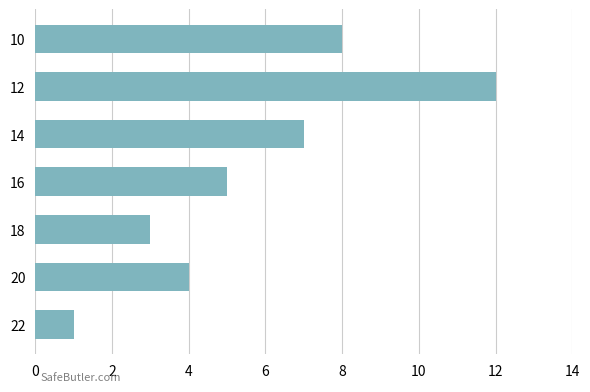

Reading top to bottom, list all the values displayed in this chart.

10=8	12=12	14=7	16=5	18=3	20=4	22=1